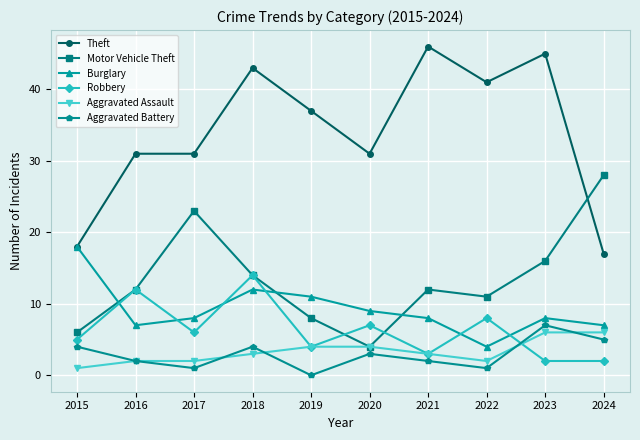

Reading right to left, list all the values displayed in this chart.

Theft: 2024=17	2023=45	2022=41	2021=46	2020=31	2019=37	2018=43	2017=31	2016=31	2015=18
Motor Vehicle Theft: 2024=28	2023=16	2022=11	2021=12	2020=4	2019=8	2018=14	2017=23	2016=12	2015=6
Burglary: 2024=7	2023=8	2022=4	2021=8	2020=9	2019=11	2018=12	2017=8	2016=7	2015=18
Robbery: 2024=2	2023=2	2022=8	2021=3	2020=7	2019=4	2018=14	2017=6	2016=12	2015=5
Aggravated Assault: 2024=6	2023=6	2022=2	2021=3	2020=4	2019=4	2018=3	2017=2	2016=2	2015=1
Aggravated Battery: 2024=5	2023=7	2022=1	2021=2	2020=3	2019=0	2018=4	2017=1	2016=2	2015=4